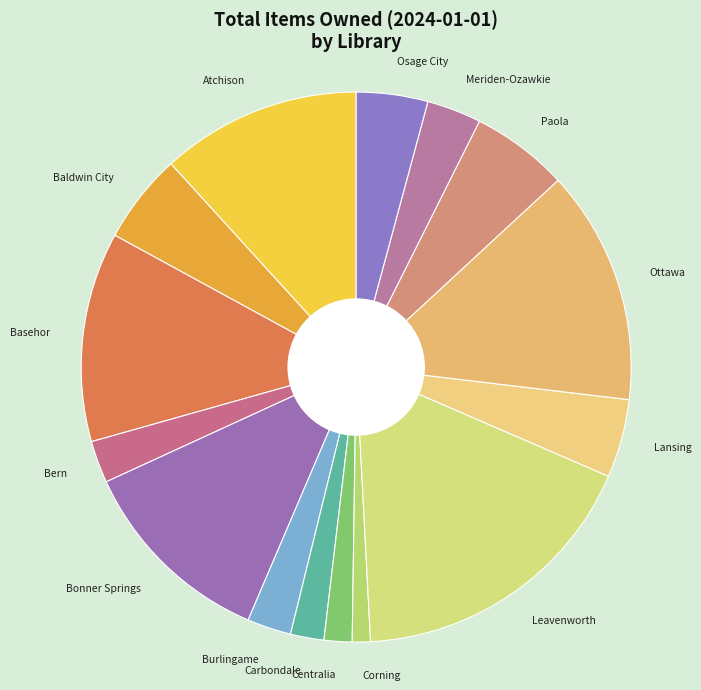

The Bern slice represents 9% of the pie. True or false?

False